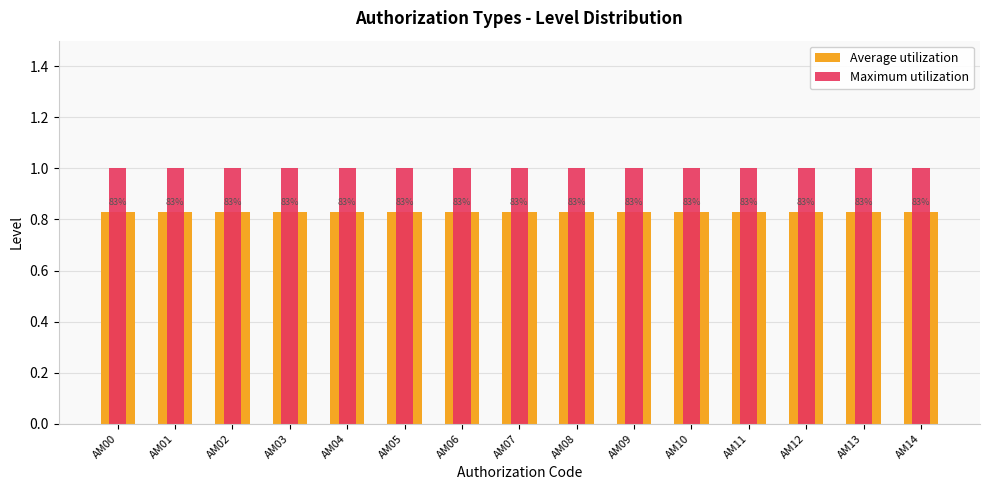

Where is Maximum utilization nearest to the value 1?

AM00